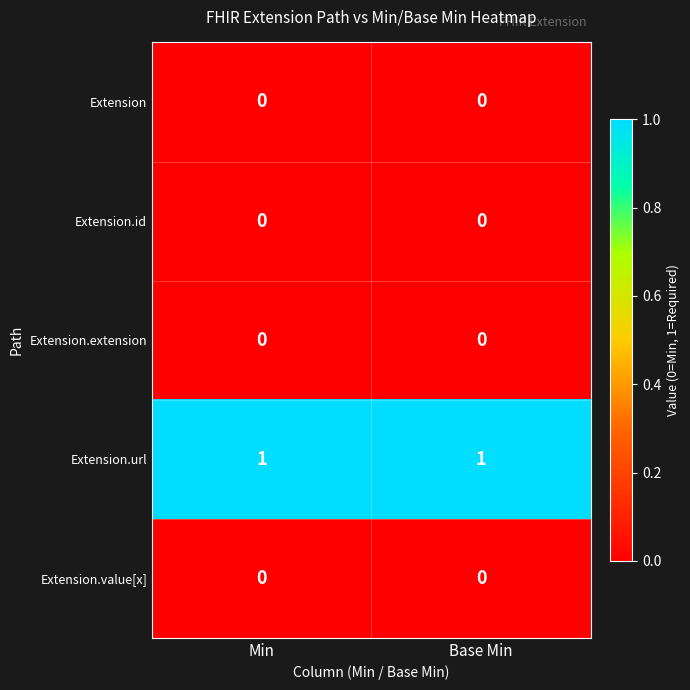

What is the total value across all series at Min?

1